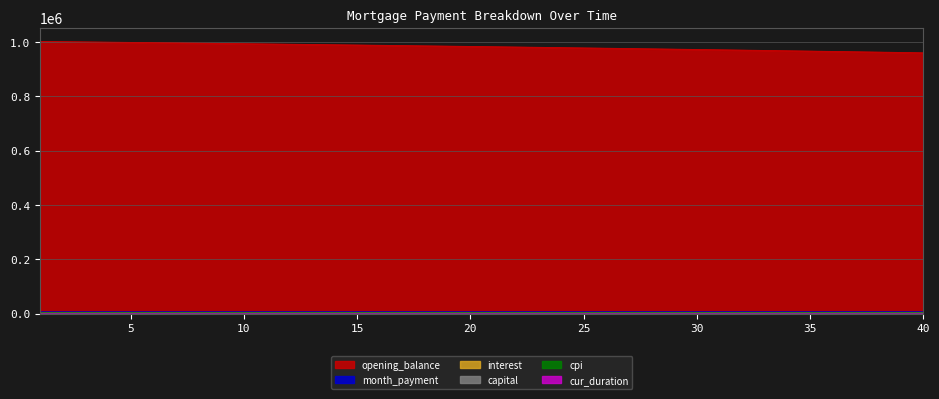

Which series has the largest range (max minus min)?

opening_balance